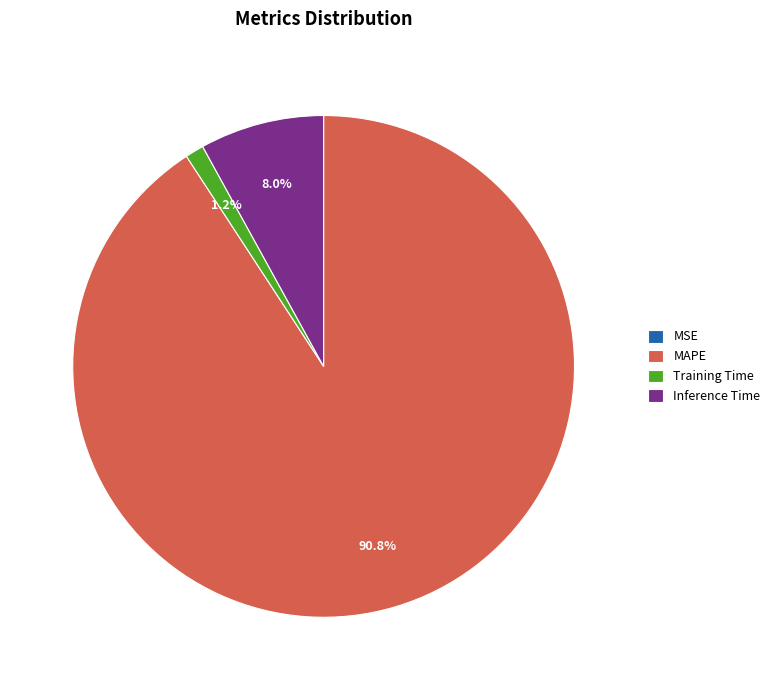

Which category has the biggest portion of the pie?

MAPE